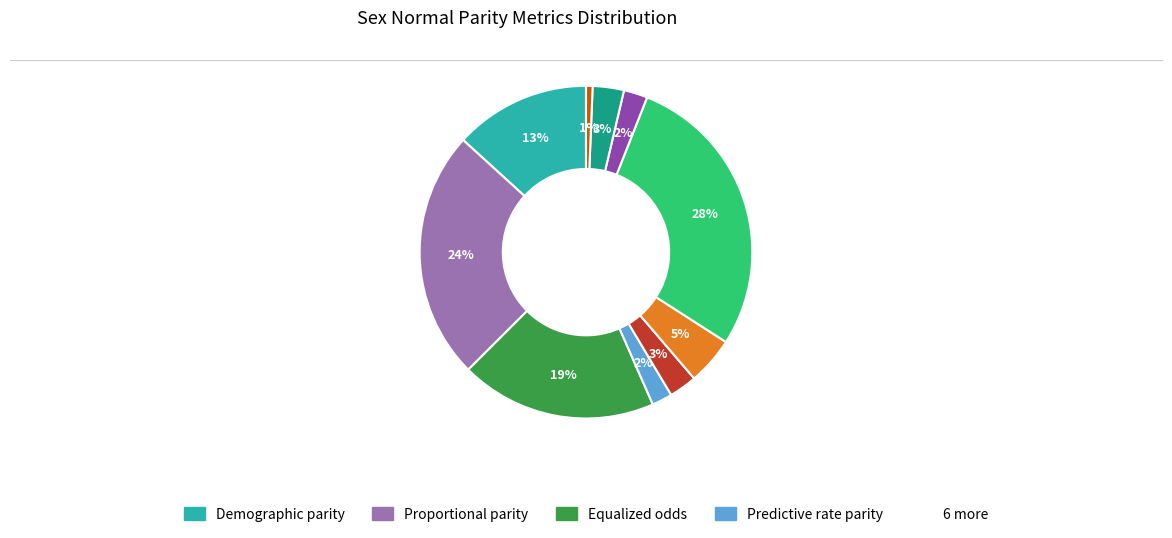

How many slices are in this pie chart?

10